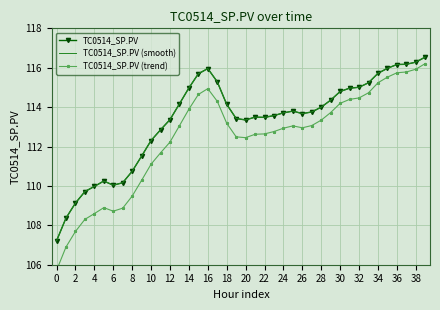

Is the value of TC0514_SP.PV (smooth) at 21 greater than the value of TC0514_SP.PV at 27?

No